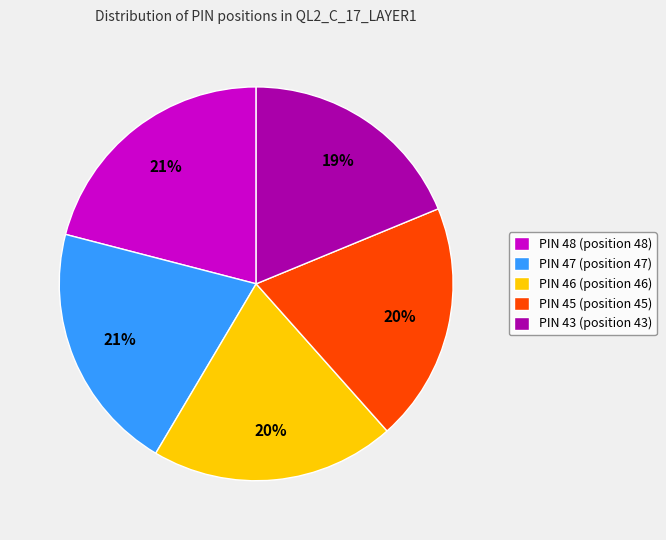

Does any single category account for the majority?

No